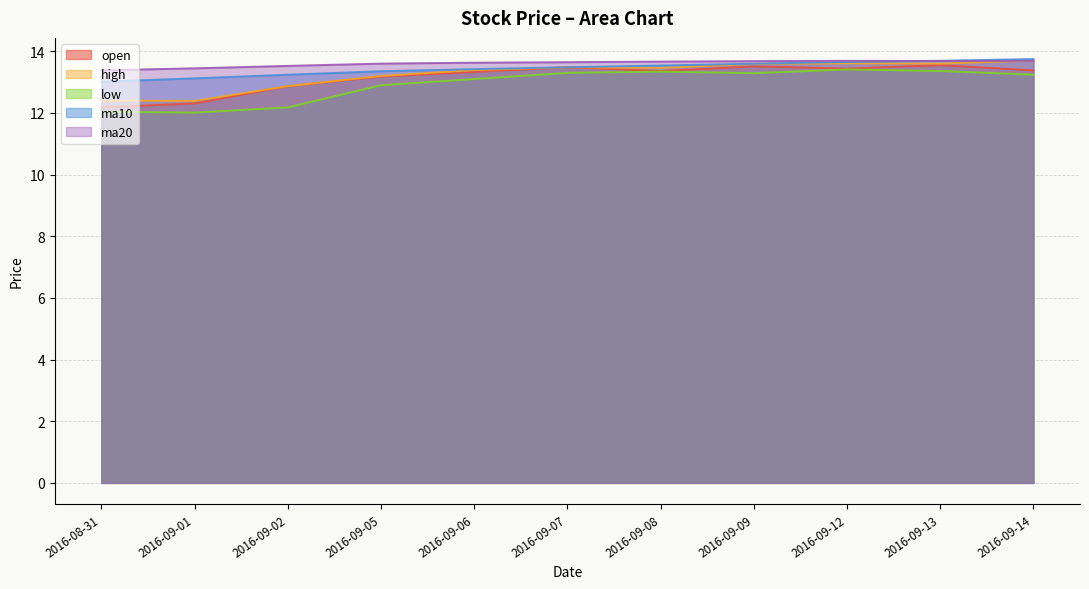

List the labels in order of open value, largest first.

2016-09-13, 2016-09-09, 2016-09-07, 2016-09-12, 2016-09-14, 2016-09-08, 2016-09-06, 2016-09-05, 2016-09-02, 2016-09-01, 2016-08-31